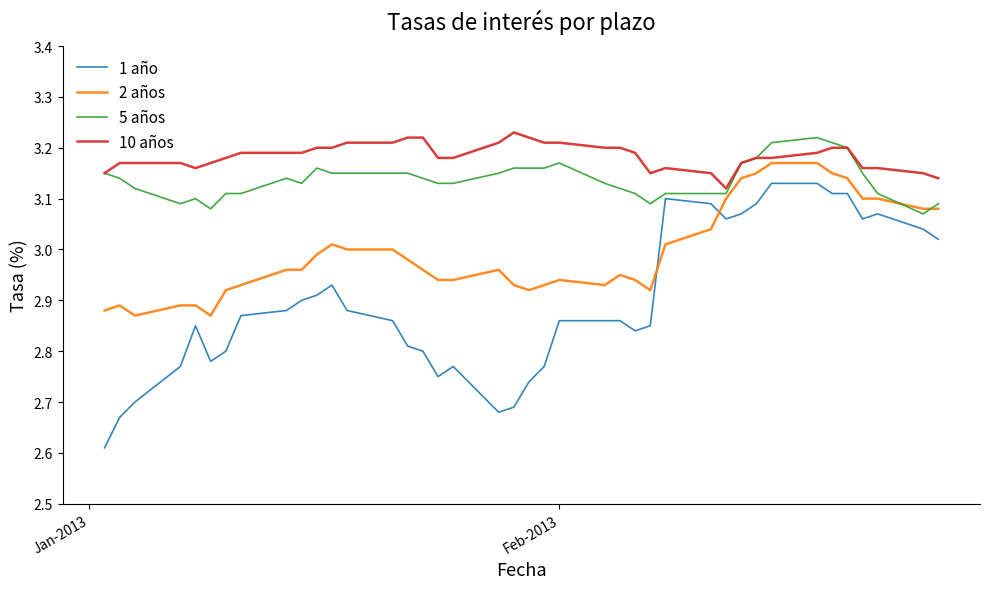

Which series has the widest spread of values?

1 año